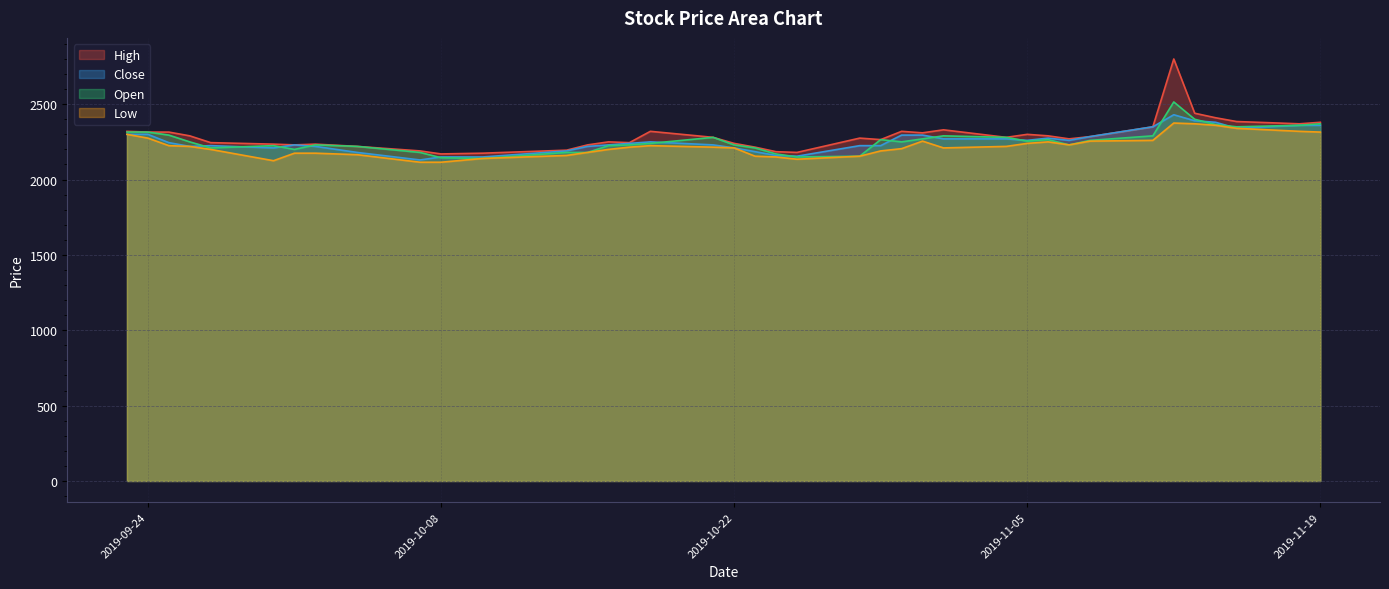

How many values in the Open series exceed 2250?

18